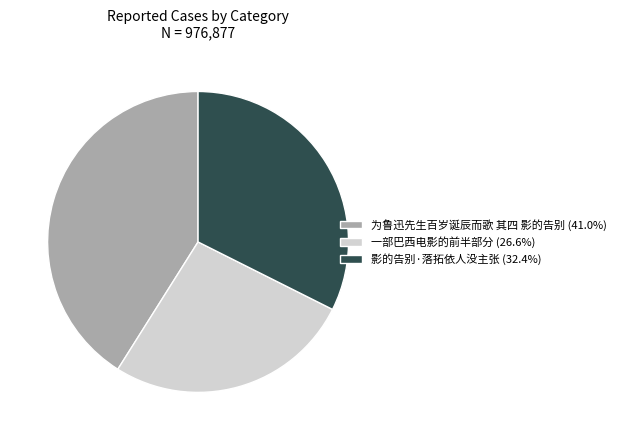

What is the largest slice in the pie chart?

为鲁迅先生百岁诞辰而歌 其四 影的告别